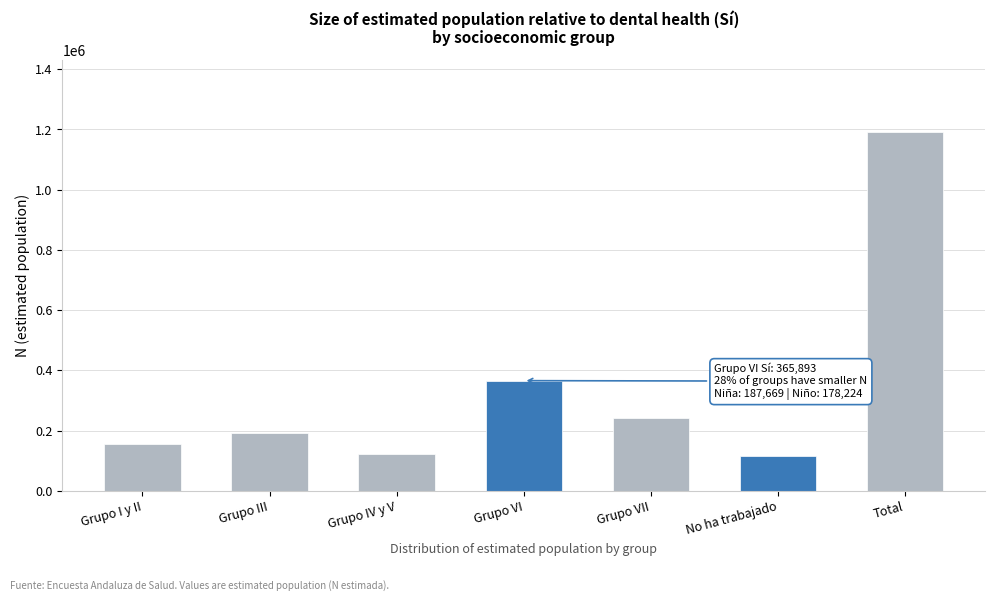

Reading right to left, transcribe all the data shown in this chart.

1191856	115334	242899	365893	121077	190465	156189